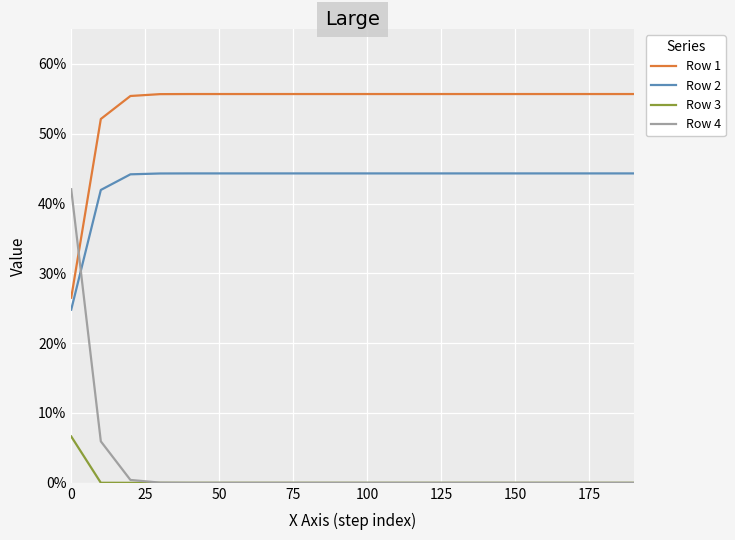

What is the highest value of the Row 3 series?

0.1